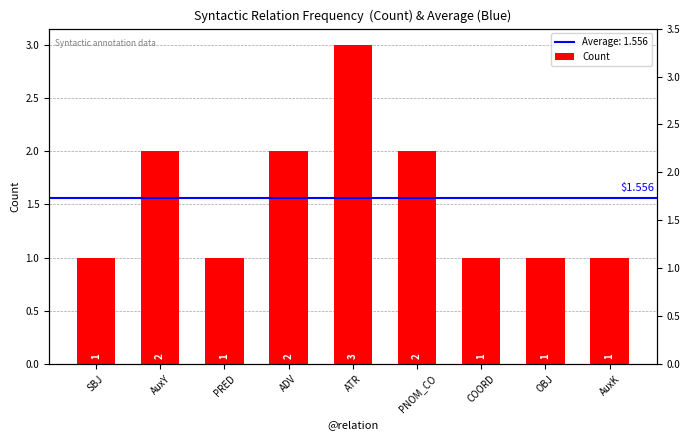

At which category does the chart reach its minimum across all series?

SBJ